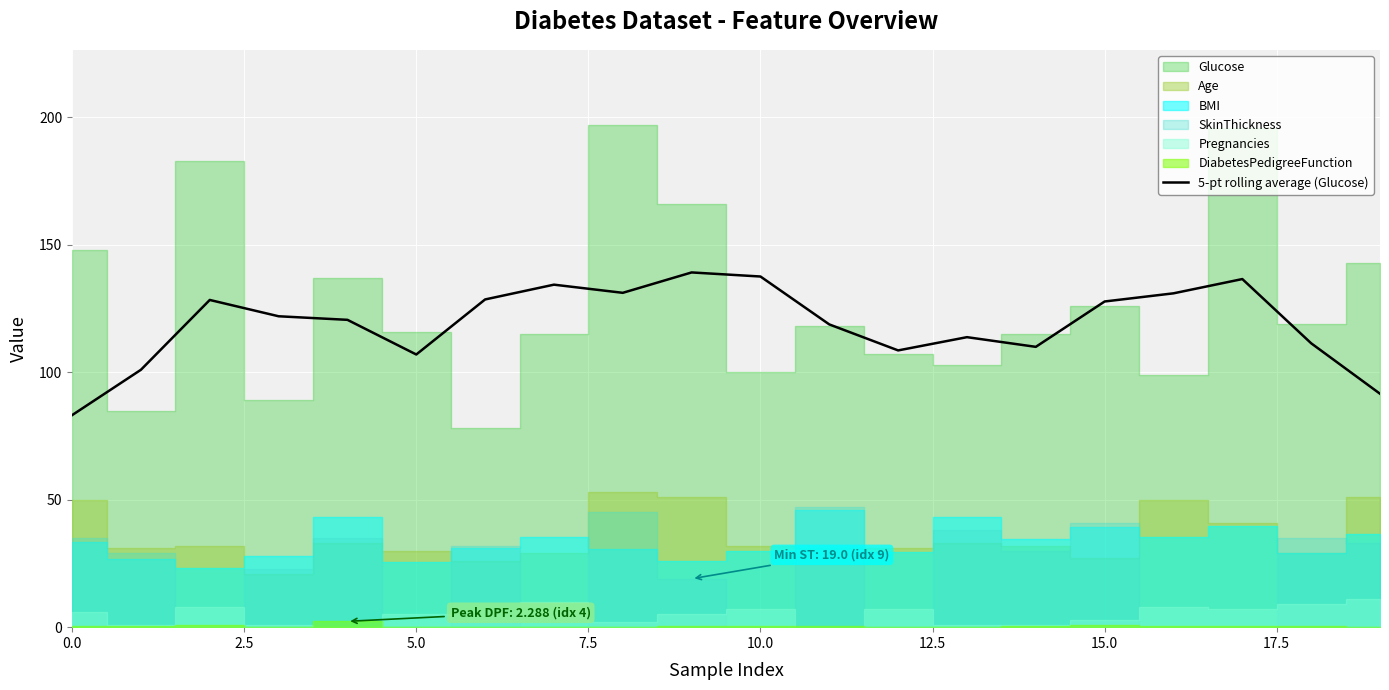

What is the difference between the maximum and minimum values?

56.0